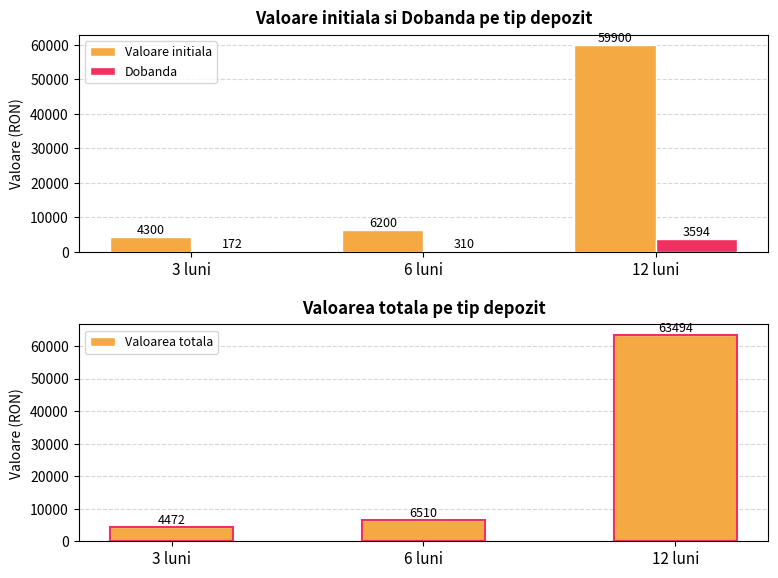

What is the total value across all series at 3 luni?

8944